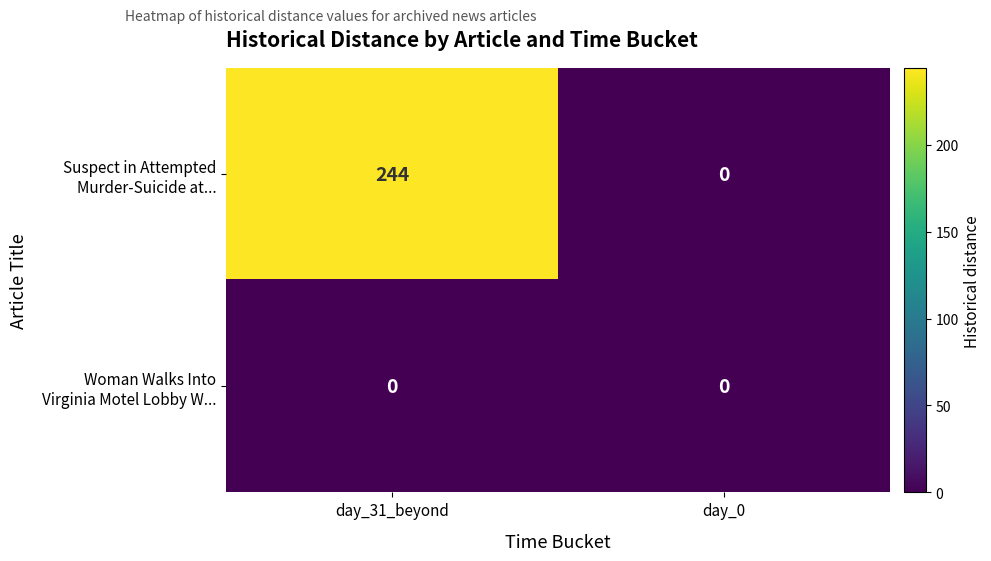

What is the greatest value displayed?

244